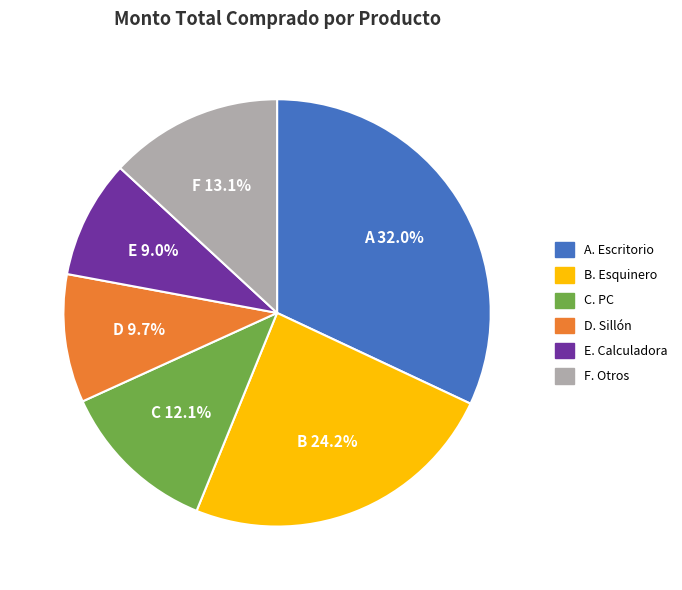

Is there any slice that represents more than half of the pie?

No